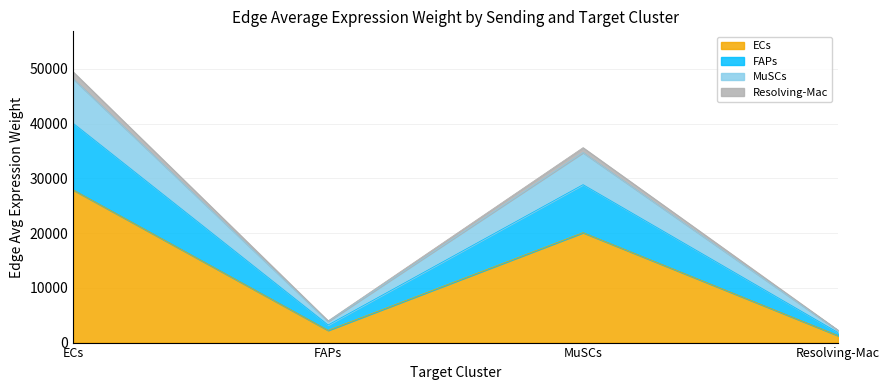

Rank the categories by FAPs value from lowest to highest.

Resolving-Mac, FAPs, MuSCs, ECs